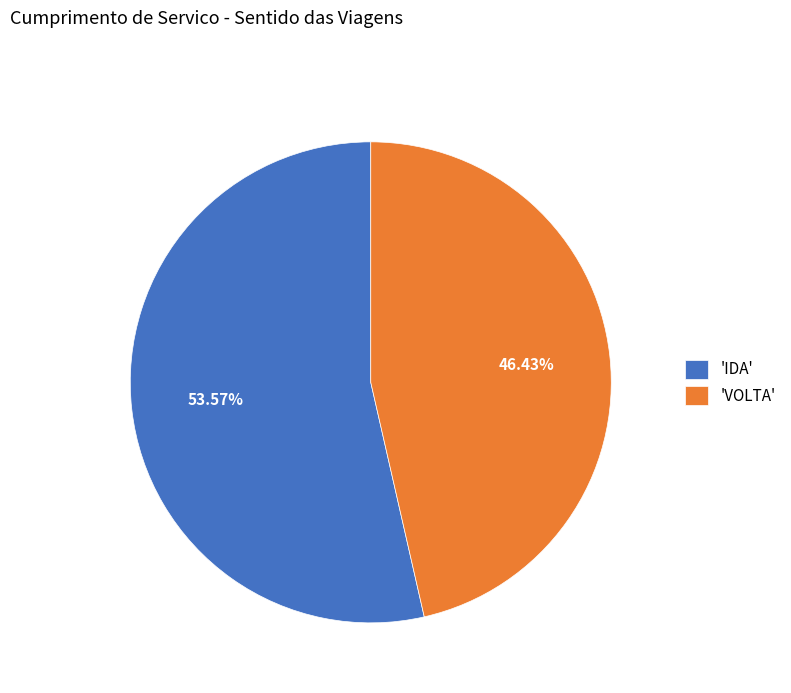

Which slice is the smallest?

'VOLTA'